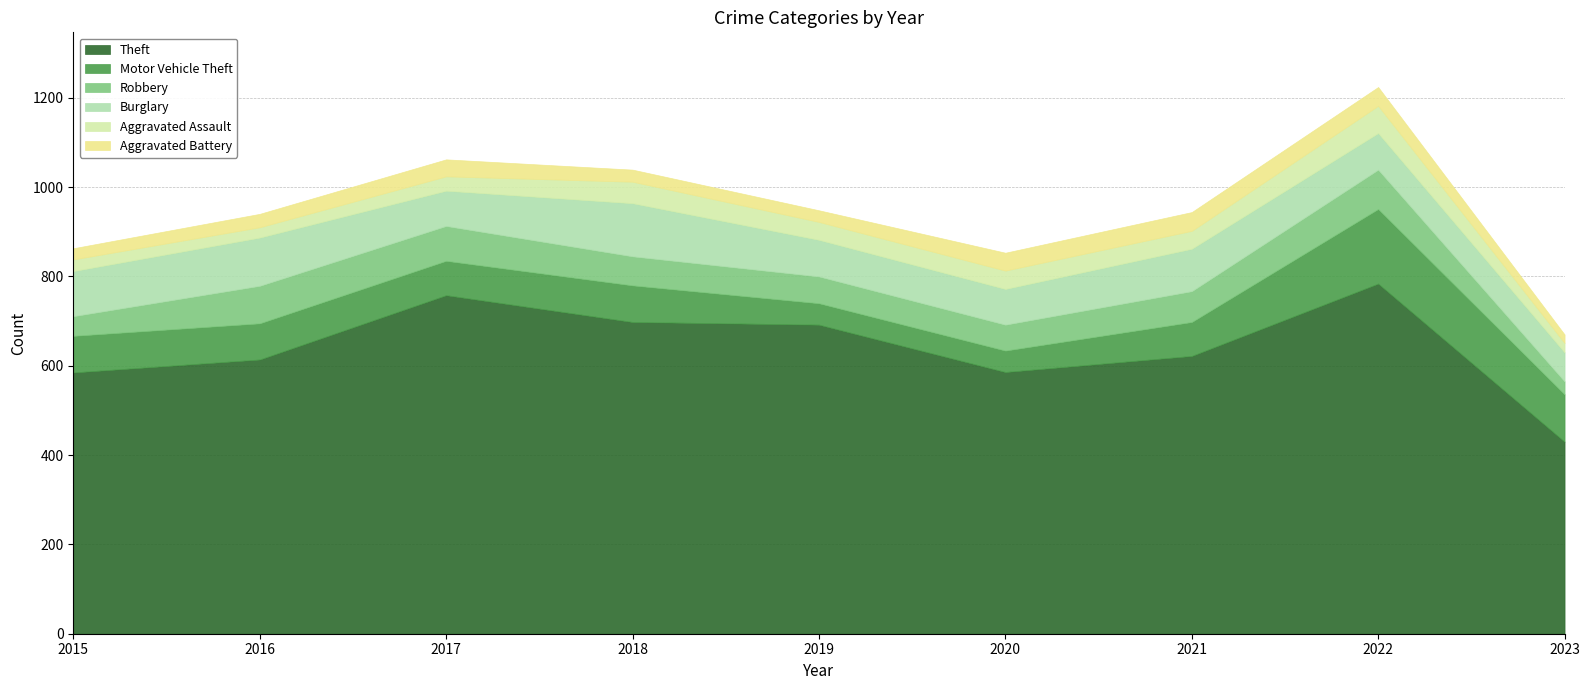

Where is the first local maximum for Burglary?

2016